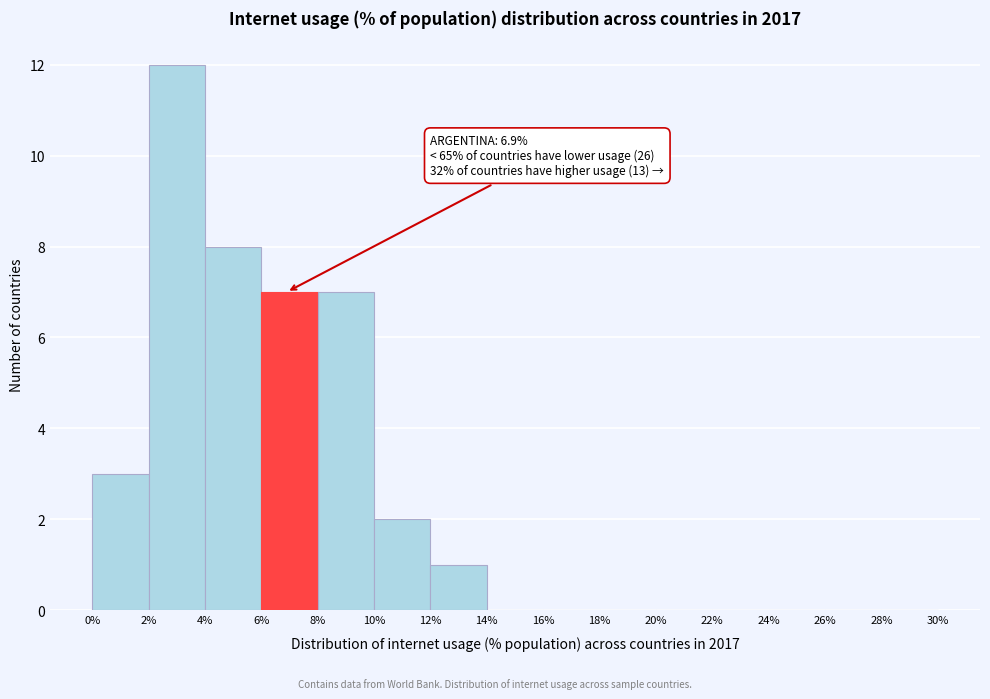

Which range on the x-axis has the tallest bar?

2% to 4%